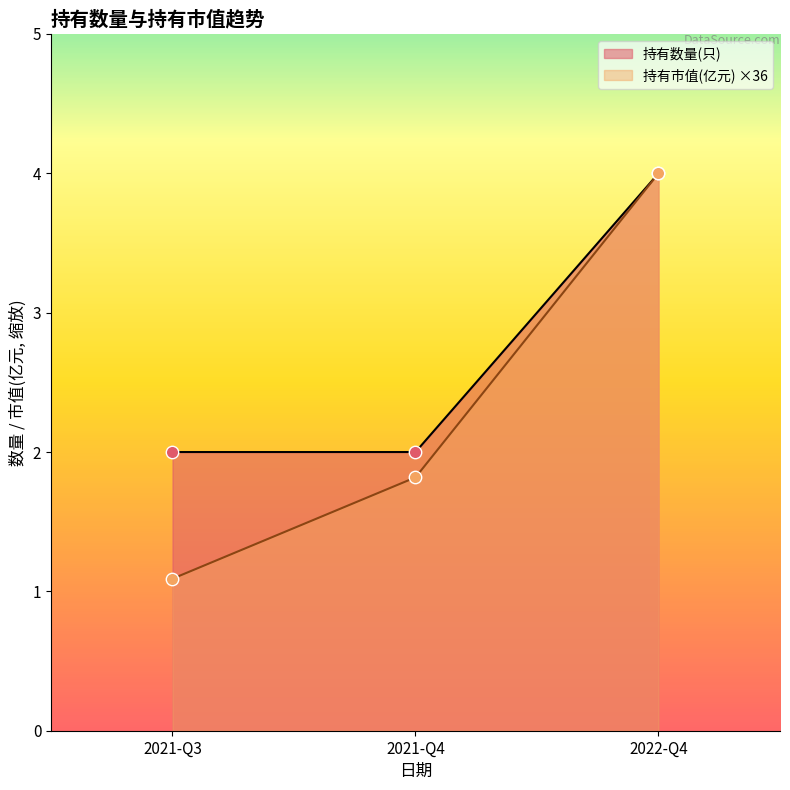

At which category is the sum across all series the highest?

2022-Q4